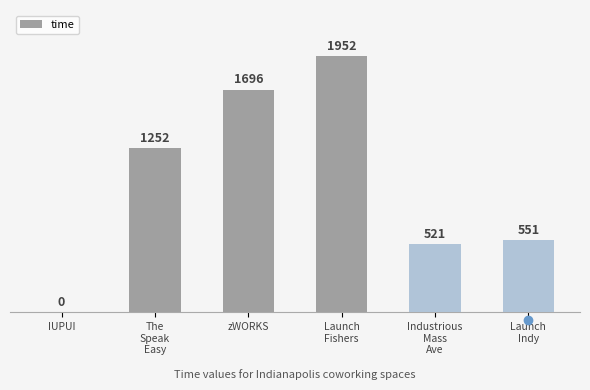

Reading right to left, transcribe all the data shown in this chart.

551	521	1952	1696	1252	0